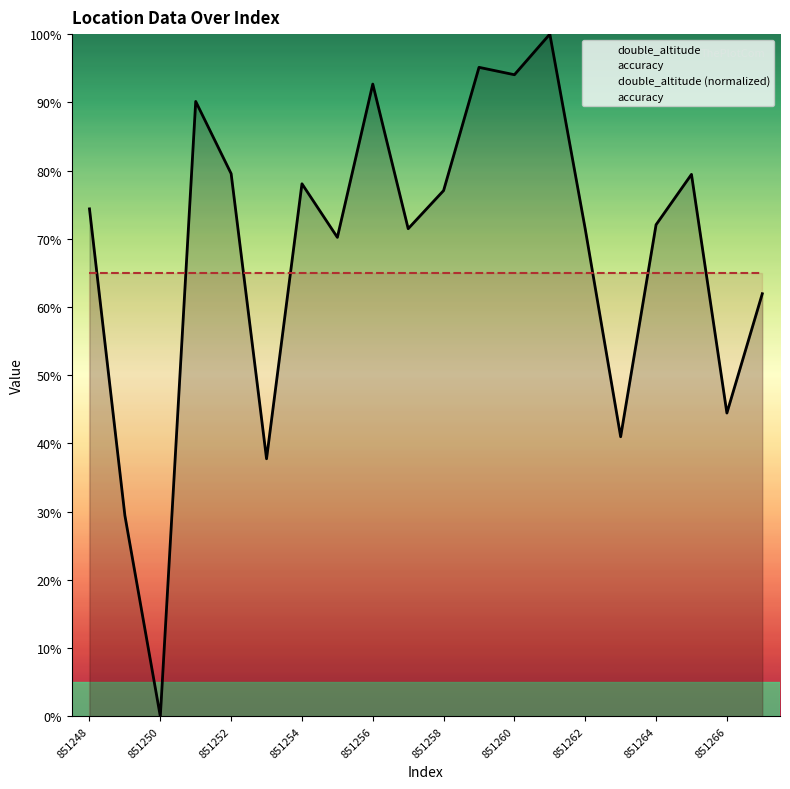

Between 851253 and 851252, which is larger?

851252